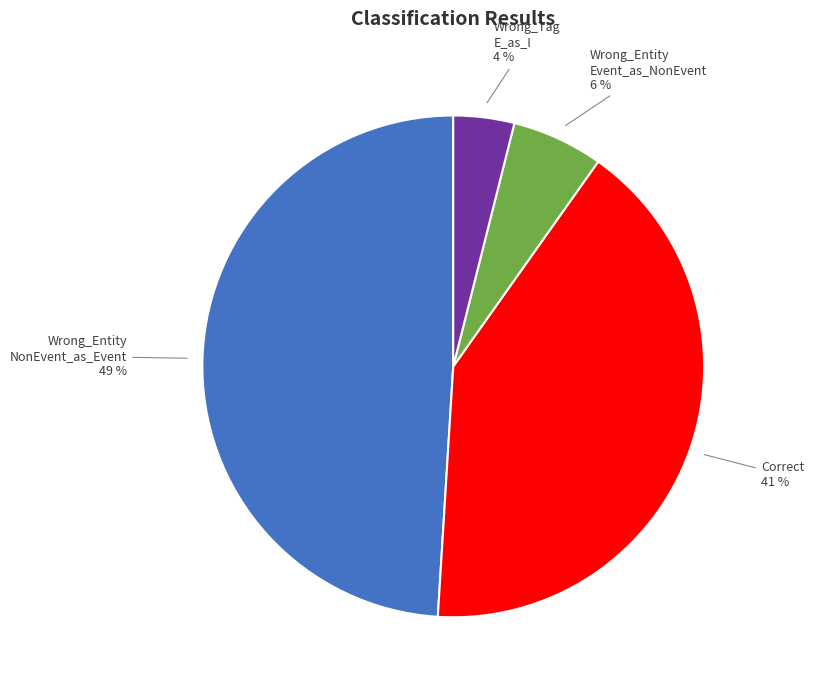

To the nearest percent, what is the average slice percentage?

25%